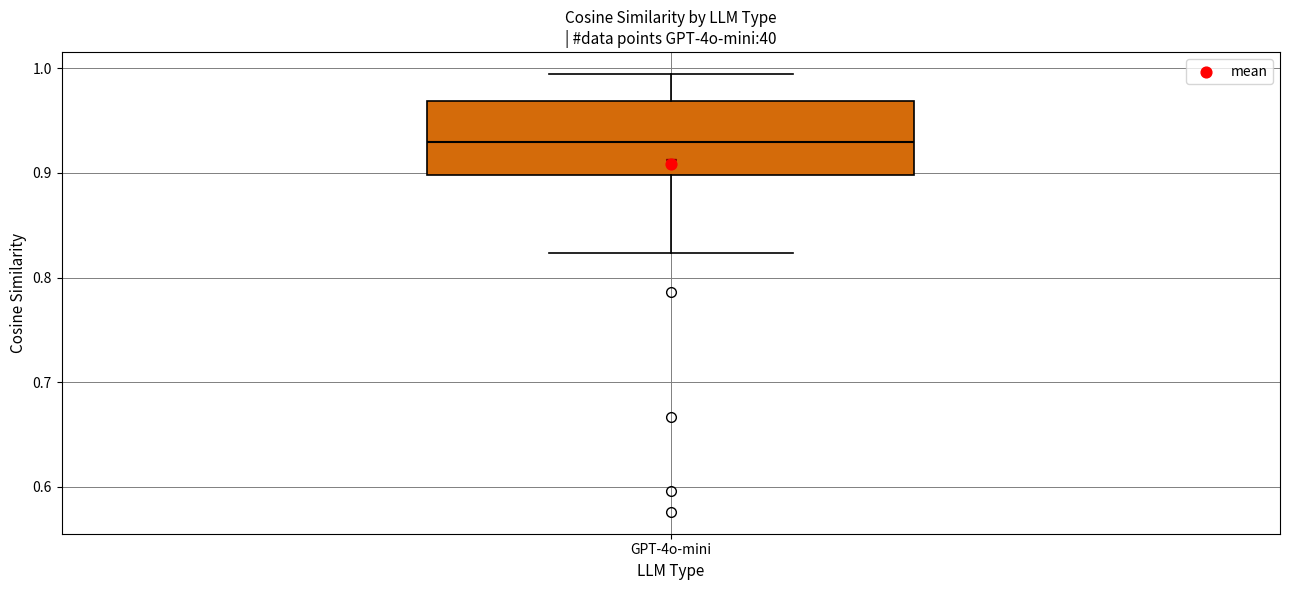

Transcribe this box plot: give where the median line is, the range the box spans, and where the two whiskers end, as read against the y-axis. The values are not printed on the chart, so give them approximately, as read against the axis.

median 0.93, box 0.90 to 0.97, whiskers 0.82 to 0.99